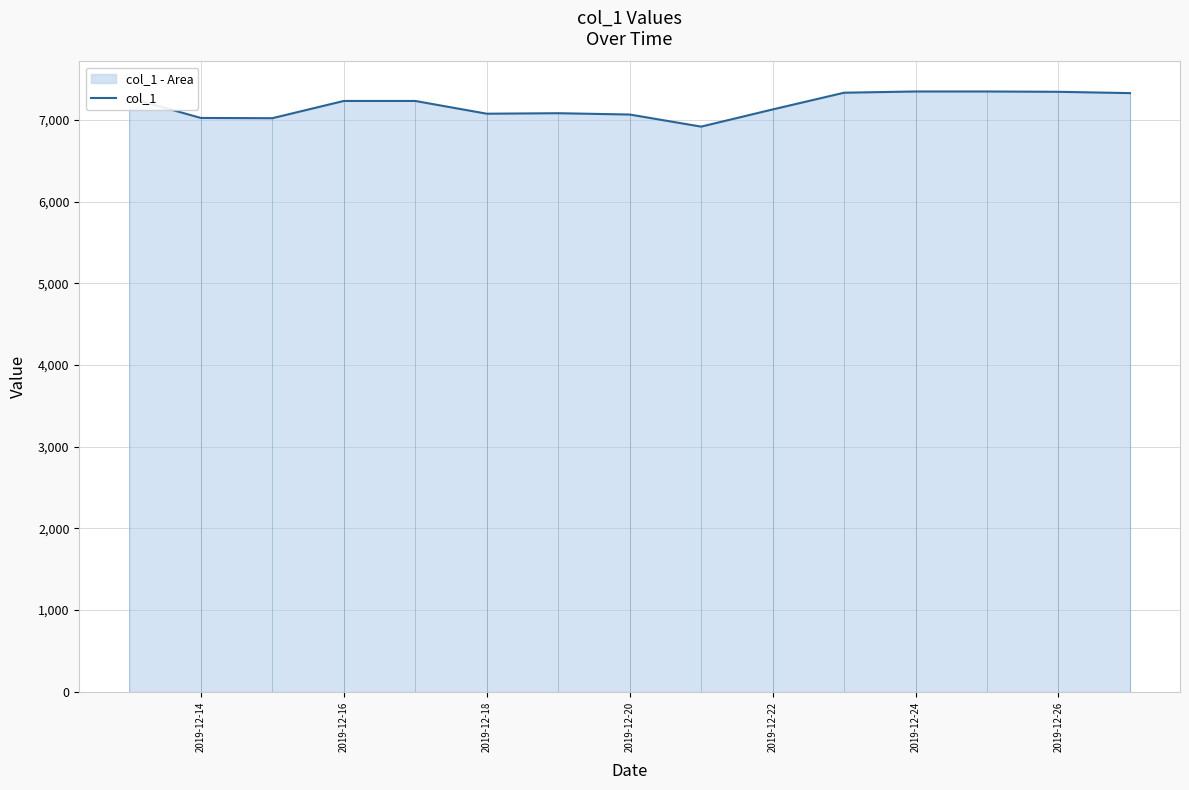

What is the maximum value shown in the chart?

7347.7